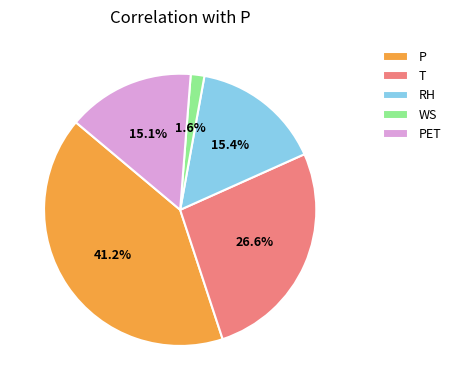

Which category has the biggest portion of the pie?

P